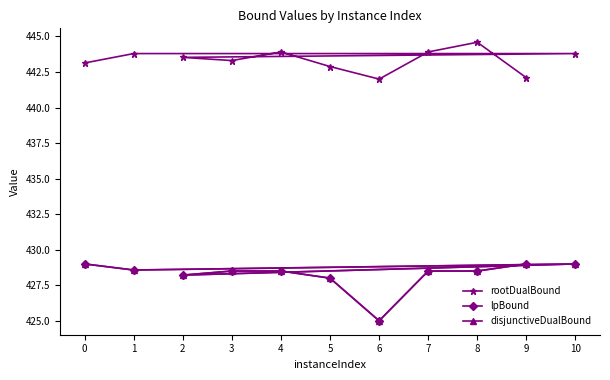

True or false: disjunctiveDualBound has a value of 428.0 at 5.

True